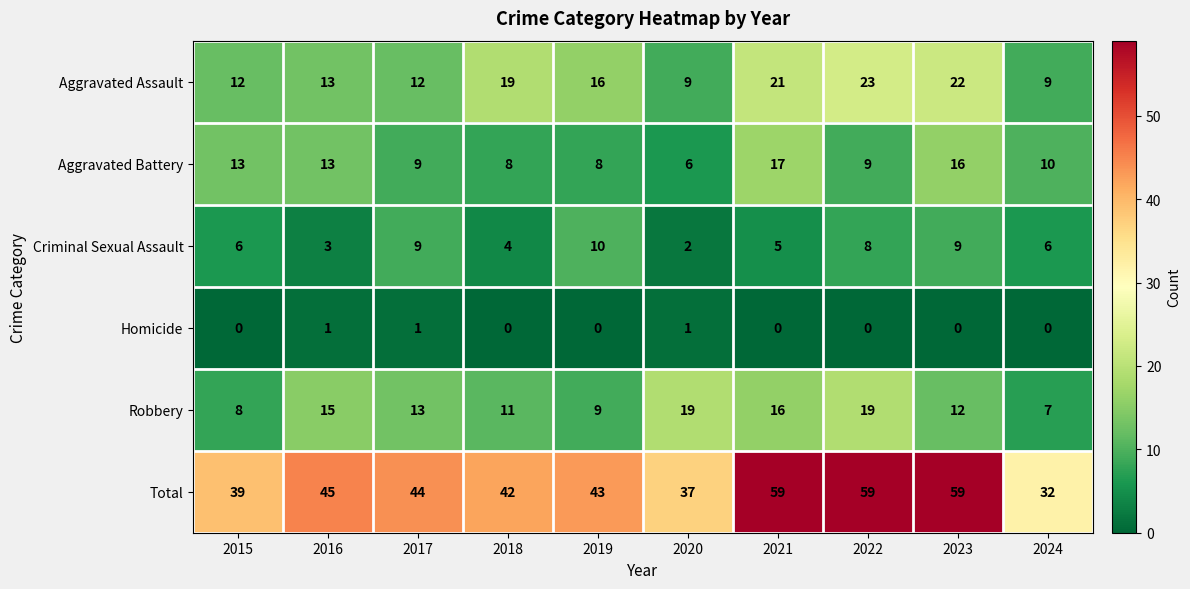

The value of Criminal Sexual Assault at 2019 is 10. True or false?

True